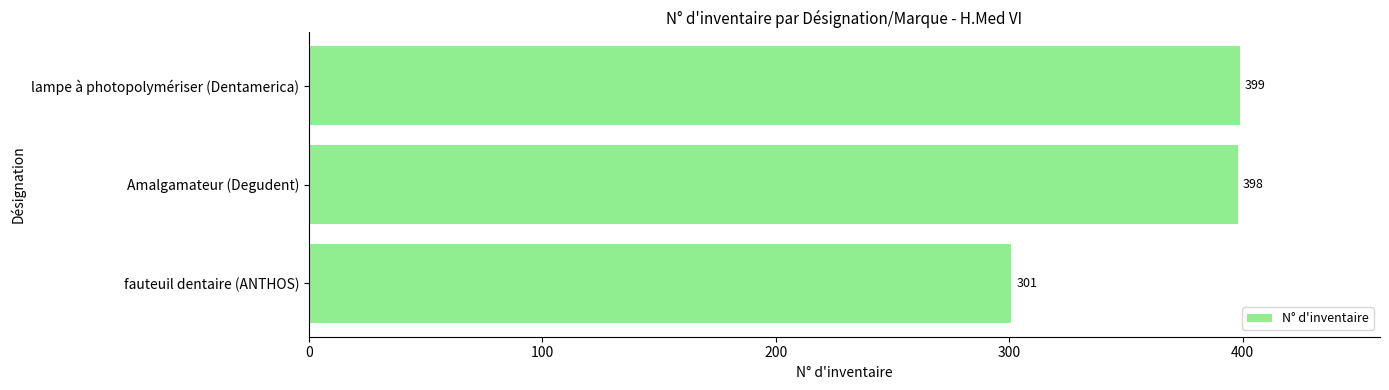

What is the change in value from fauteuil dentaire (ANTHOS) to Amalgamateur (Degudent)?

+97